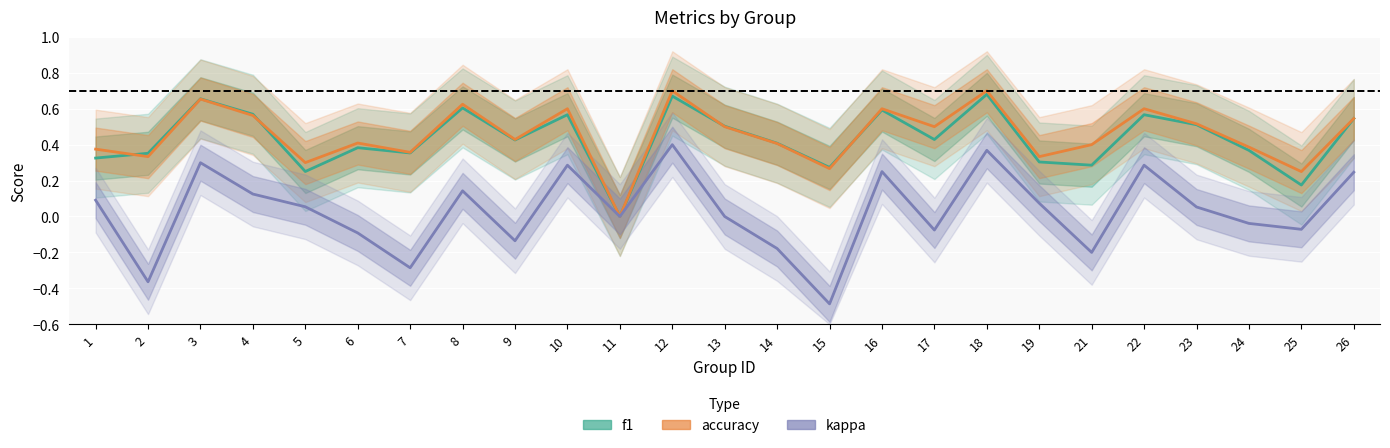

At how many categories does at least one series exceed 0?

24